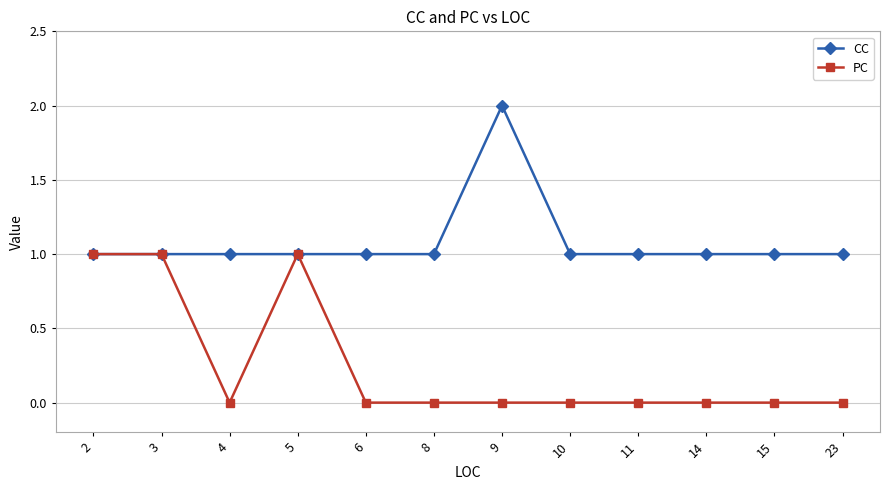

What is the lowest value of the CC series?

1